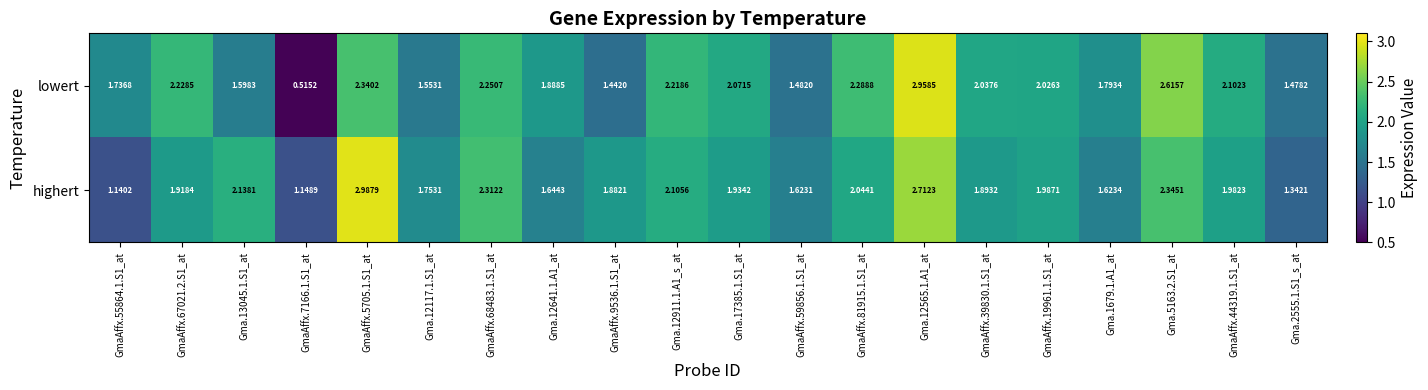

At which category is the sum across all series the highest?

Gma.12565.1.A1_at